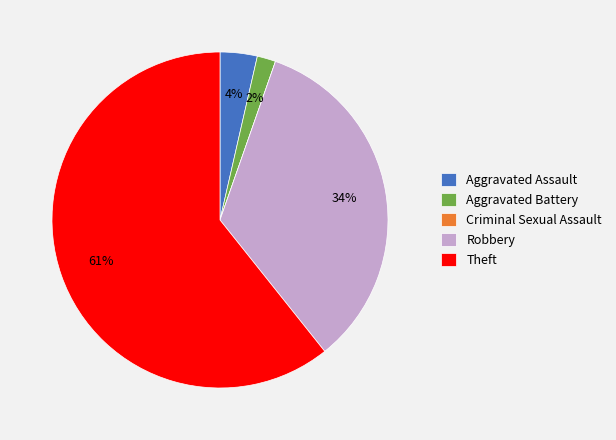

What is the largest slice in the pie chart?

Theft